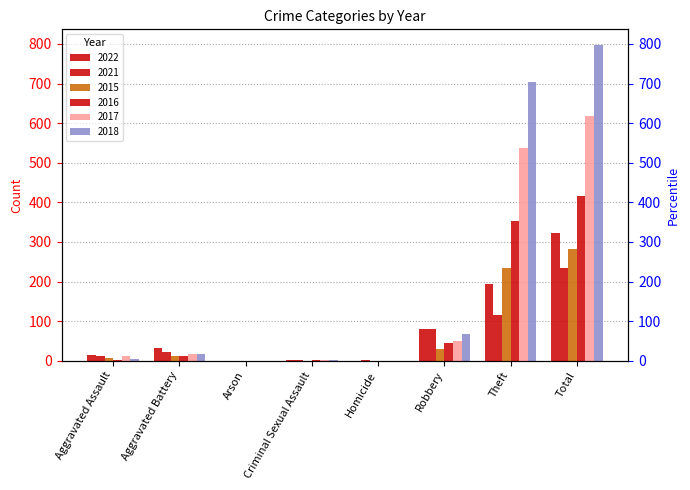

What are all the series names shown in the legend?

2022, 2021, 2015, 2016, 2017, 2018